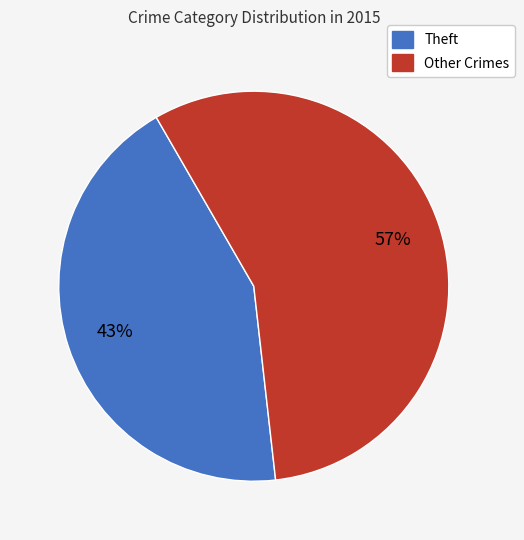

Does any single category account for the majority?

Yes